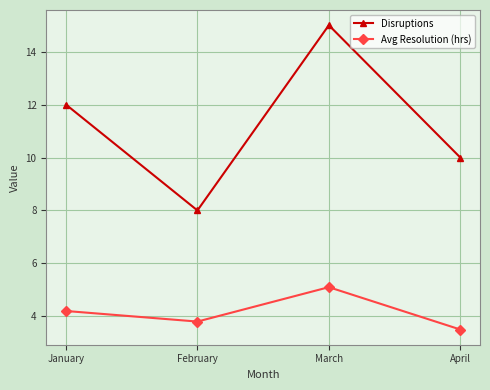

What is the difference between the Avg Resolution (hrs) values at April and January?

0.7